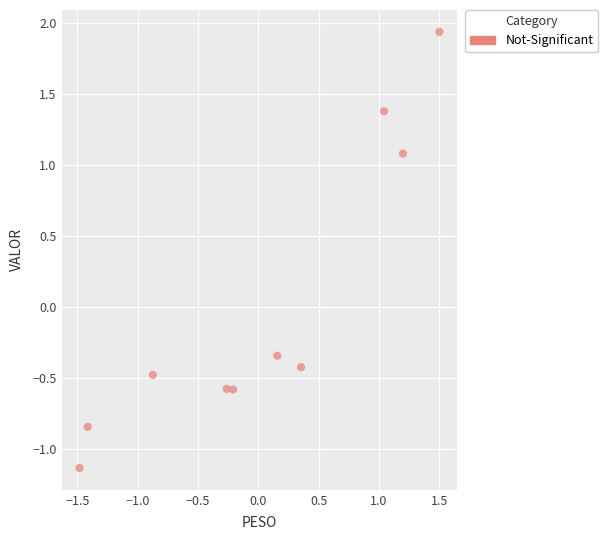

What is the range of X values (max minus min)?

3.0